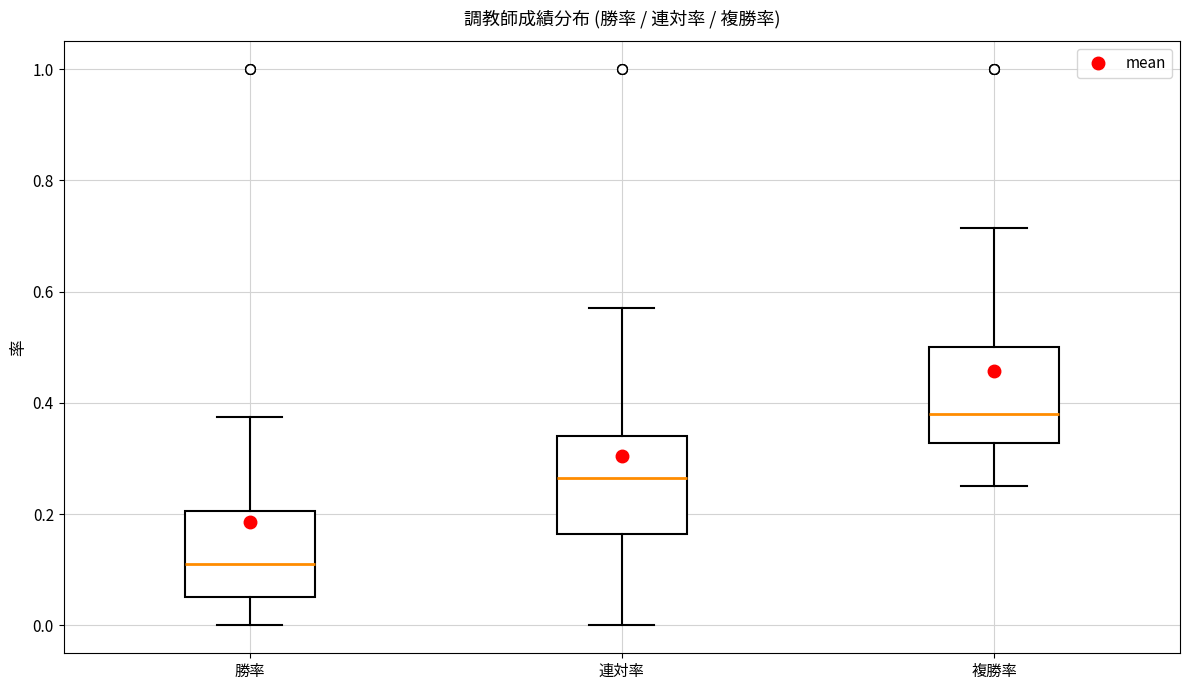

Reading left to right, read every box against the y-axis: the position of its median line, the range the box covers, and the ends of its whiskers. The values are not printed on the chart, so give them approximately, as read against the axis.

勝率: median 0.12, box 0.06 to 0.20, whiskers 0.00 to 0.38
連対率: median 0.26, box 0.16 to 0.34, whiskers 0.00 to 0.58
複勝率: median 0.38, box 0.32 to 0.50, whiskers 0.26 to 0.72